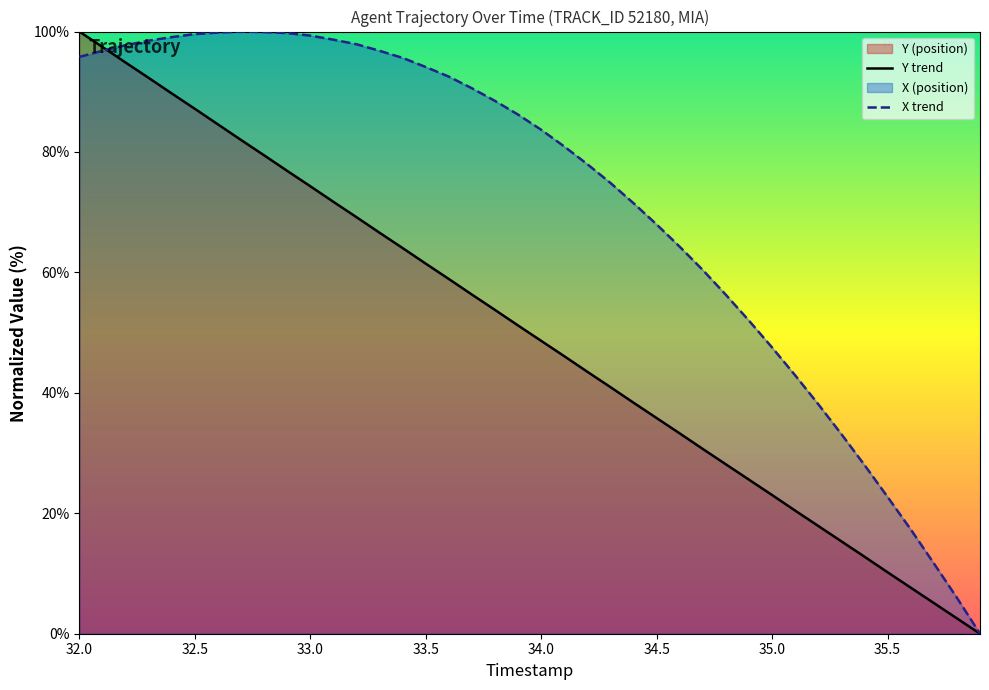

What is the highest value of the Y trend series?

100.0